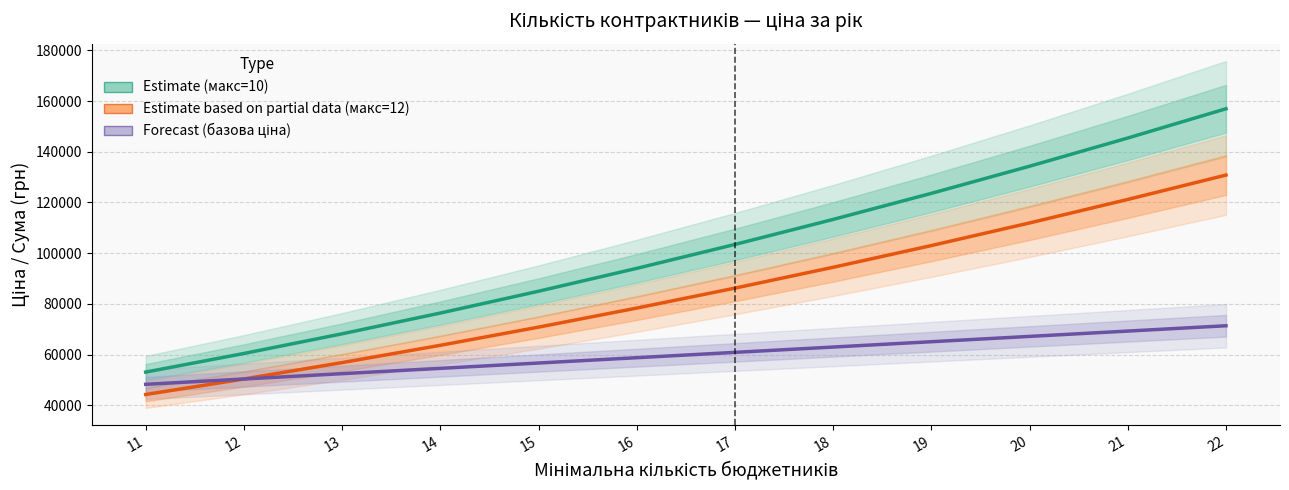

Where is Forecast (базова ціна) nearest to the value 59799?

16